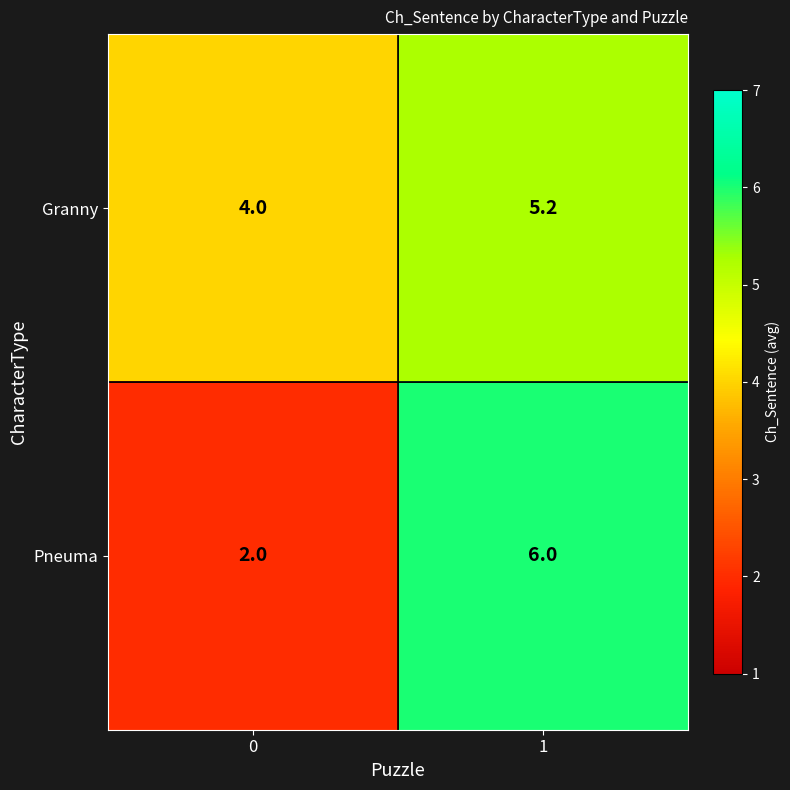

True or false: Granny has a value of 5.2 at 1.

True